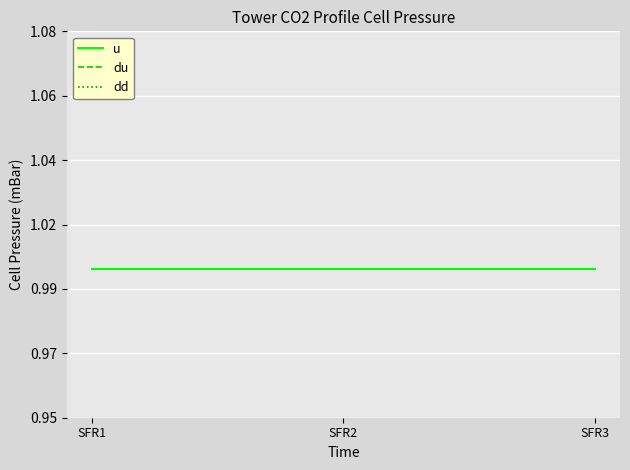

At how many categories does at least one series exceed 0?

3